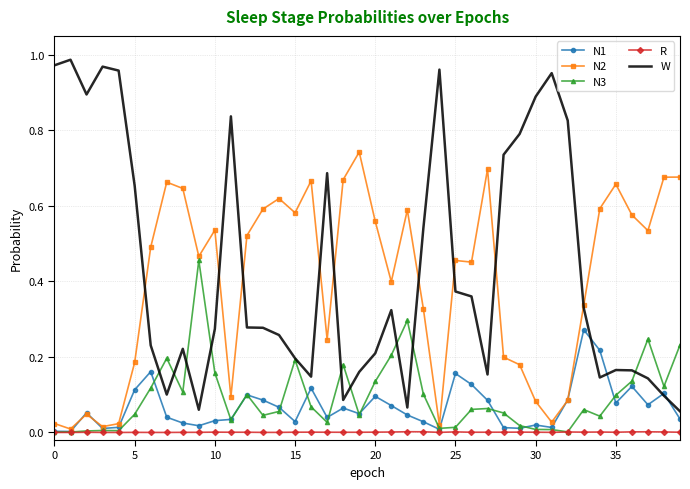

Which series has the largest range (max minus min)?

W